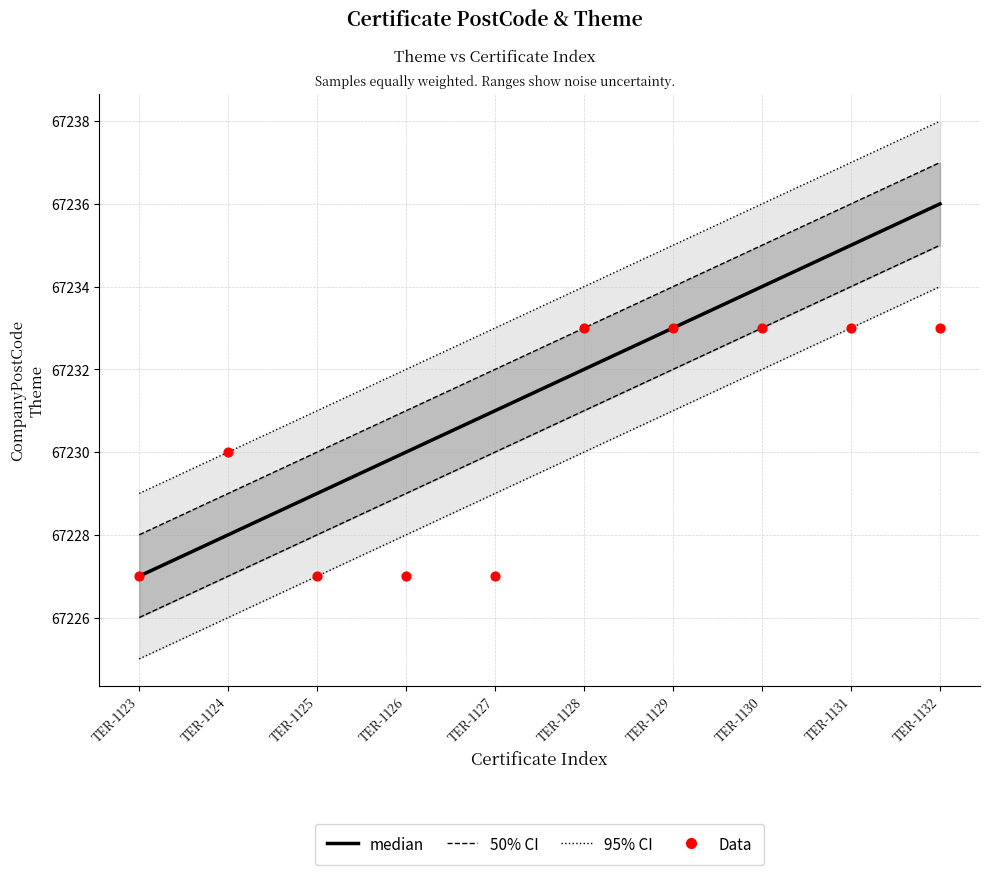

What is the total value across all series at TER-1123?

134454